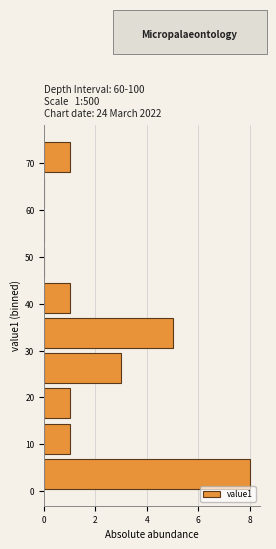

Which range on the y-axis has the longest bar?

0.0 to 7.5